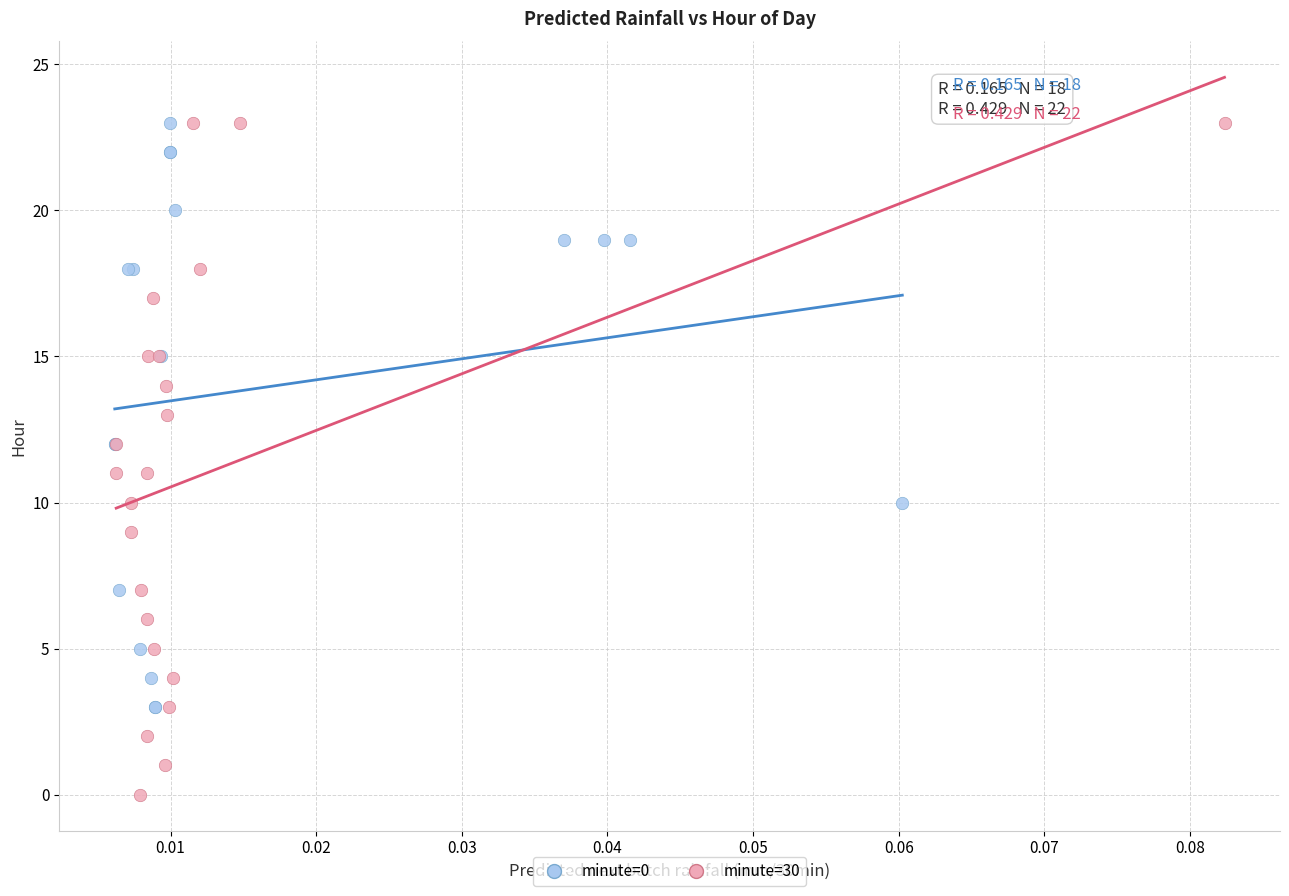

Which series reaches the minimum Y coordinate?

minute=30